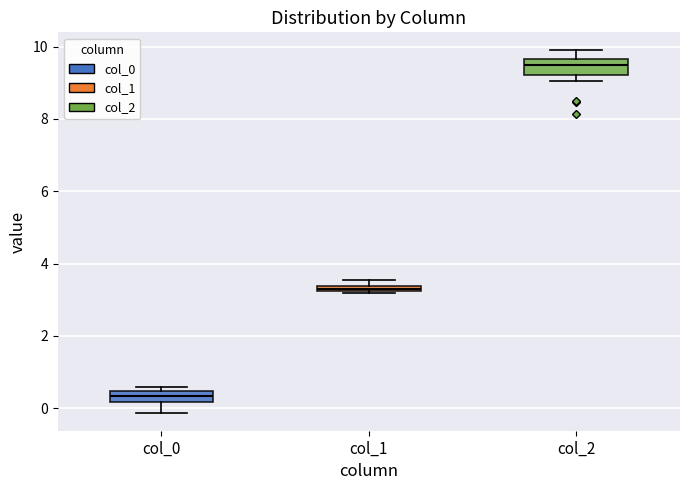

Which box's median line is the lowest?

col_0